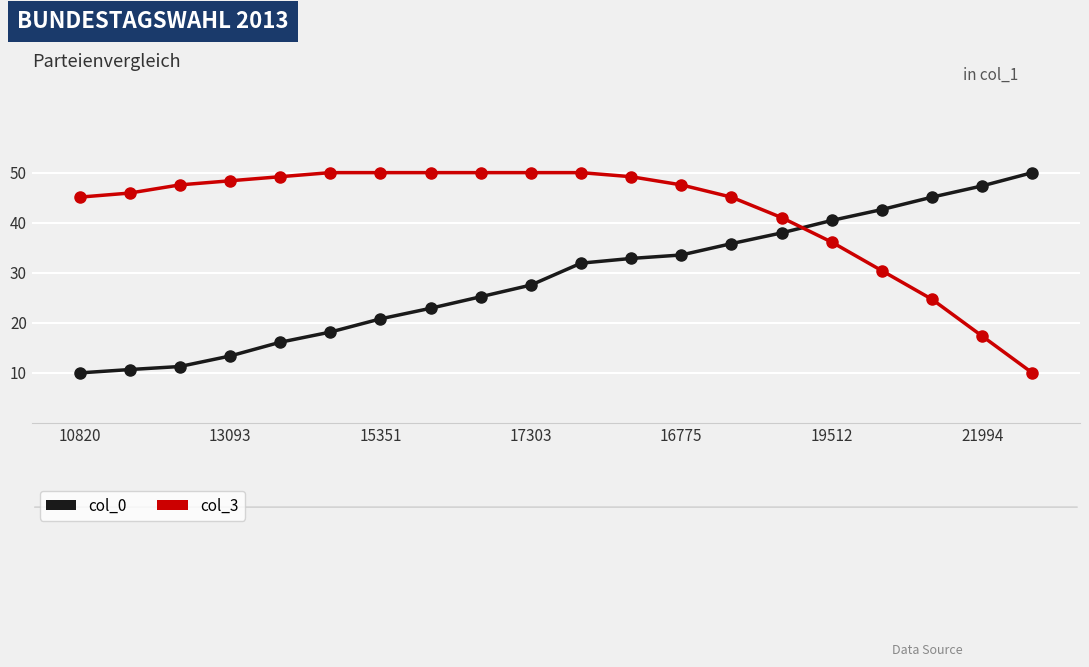

What is the minimum value shown in the chart?

10.0